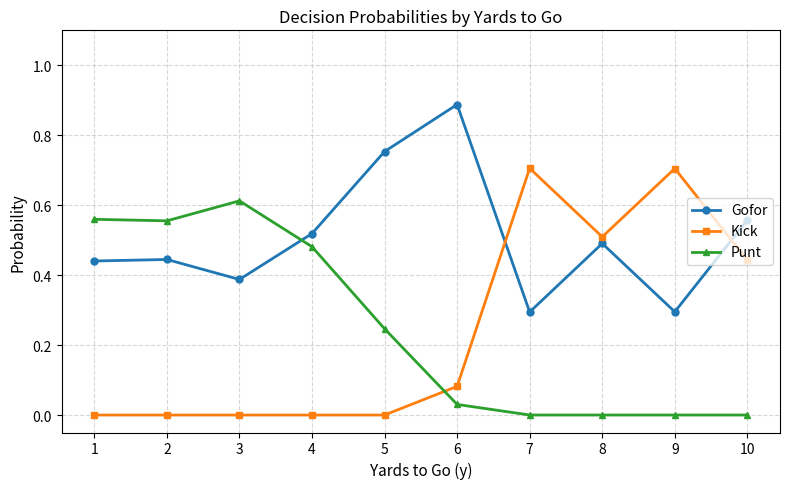

Is it true that Gofor equals 0.5 at 4?

True